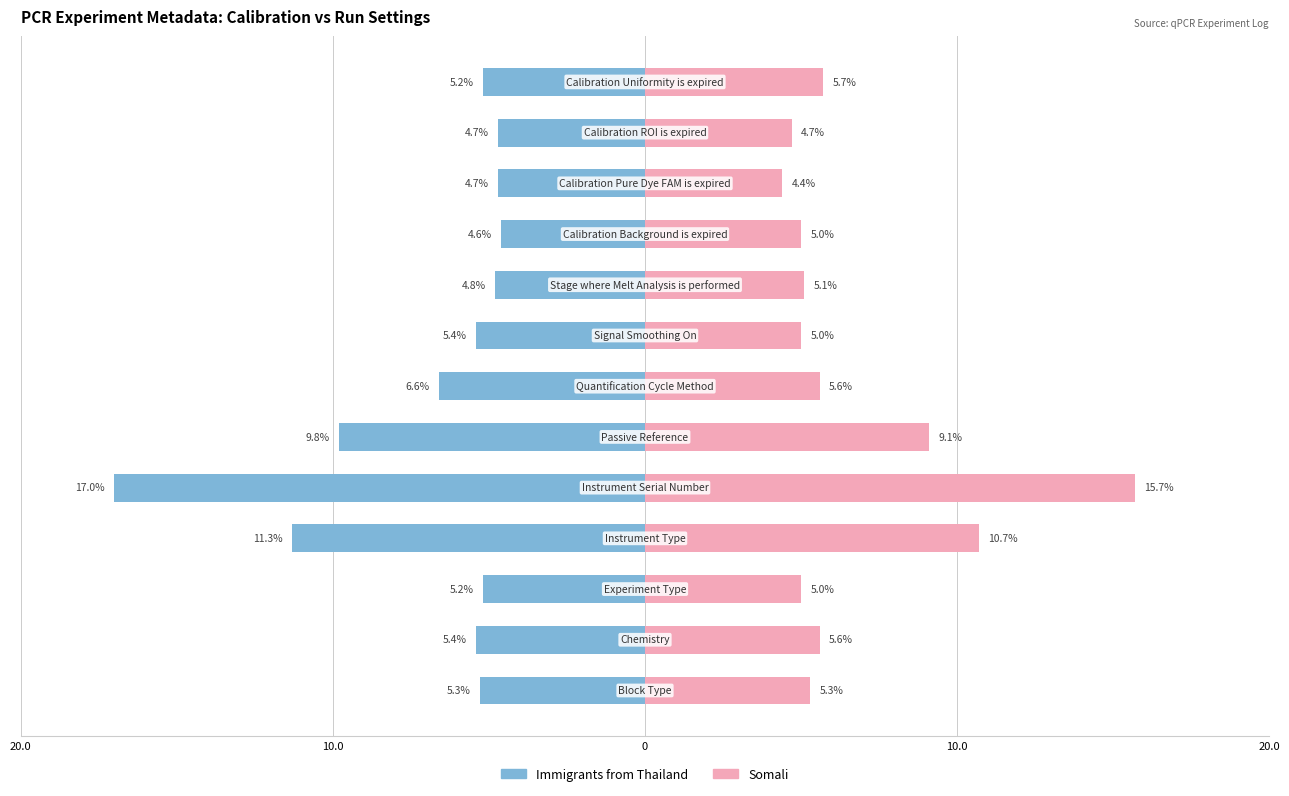

What is the highest value of the Somali series?

15.7